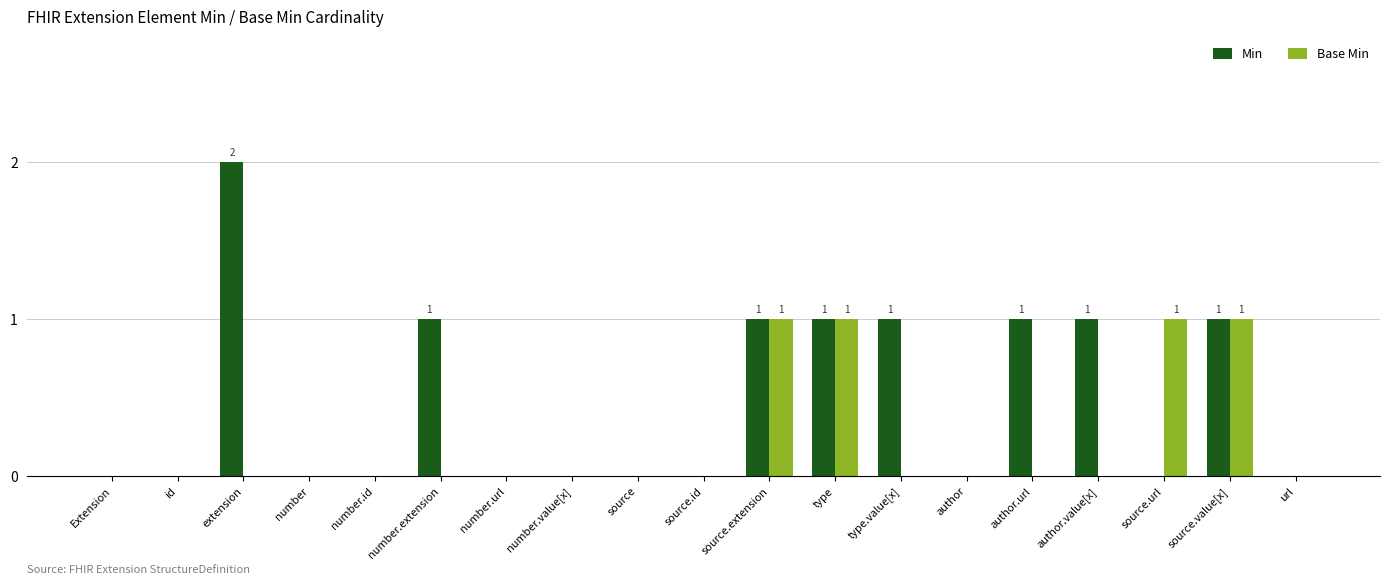

Which series has the largest total across all categories?

Min